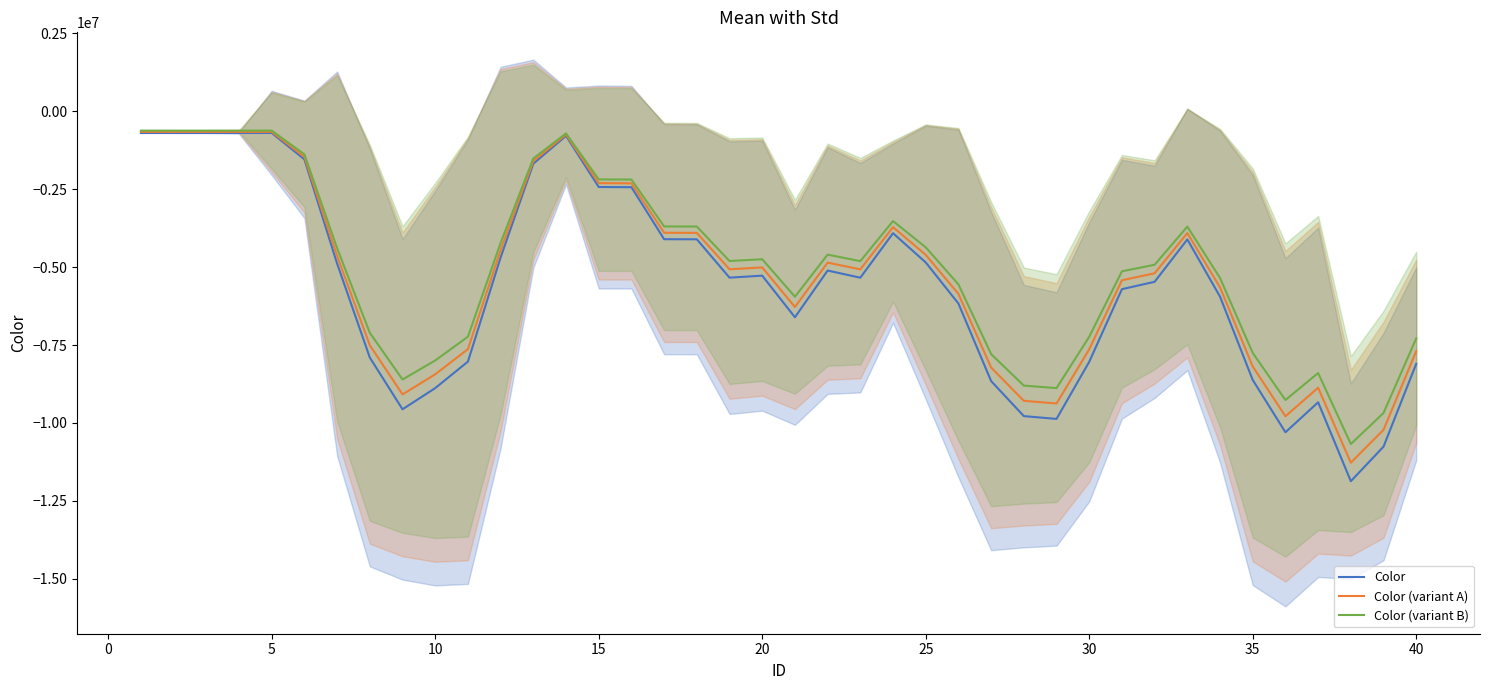

What is the lowest value of the Color (variant A) series?

-11274612.8